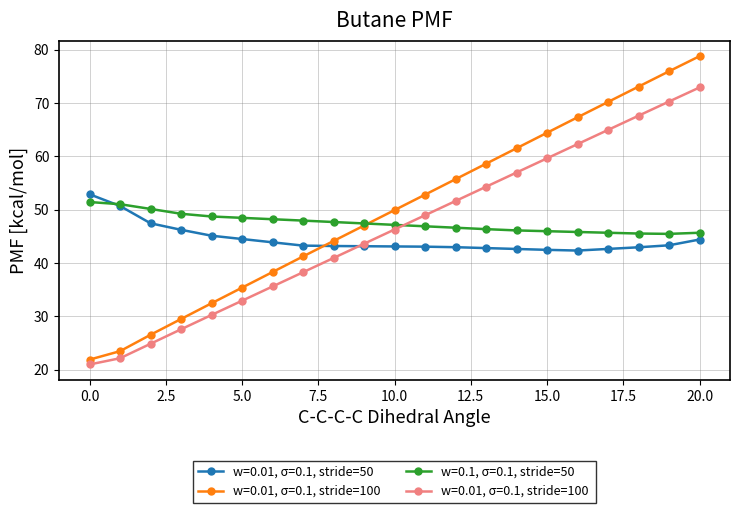

How many data points does each series have?

21